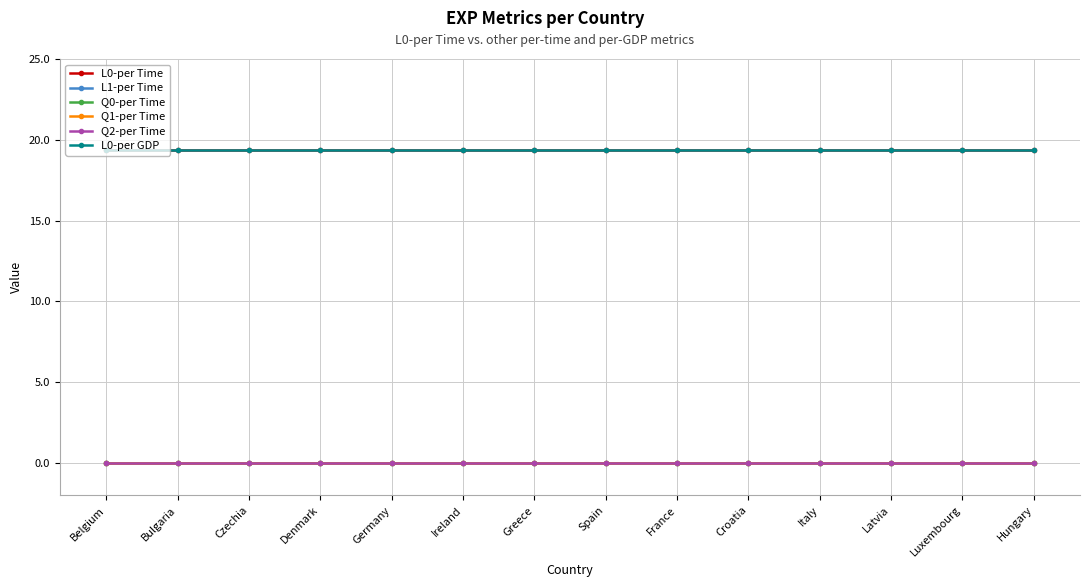

Reading left to right, what are all the values shown in this chart?

L0-per Time: 19.4	19.4	19.4	19.4	19.4	19.4	19.4	19.4	19.4	19.4	19.4	19.4	19.4	19.4
L1-per Time: 0.0	0.0	0.0	0.0	0.0	0.0	0.0	0.0	0.0	0.0	0.0	0.0	0.0	0.0
Q0-per Time: 0.0	0.0	0.0	0.0	0.0	0.0	0.0	0.0	0.0	0.0	0.0	0.0	0.0	0.0
Q1-per Time: 0.0	0.0	0.0	0.0	0.0	0.0	0.0	0.0	0.0	0.0	0.0	0.0	0.0	0.0
Q2-per Time: 0.0	0.0	0.0	0.0	0.0	0.0	0.0	0.0	0.0	0.0	0.0	0.0	0.0	0.0
L0-per GDP: 19.4	19.4	19.4	19.4	19.4	19.4	19.4	19.4	19.4	19.4	19.4	19.4	19.4	19.4